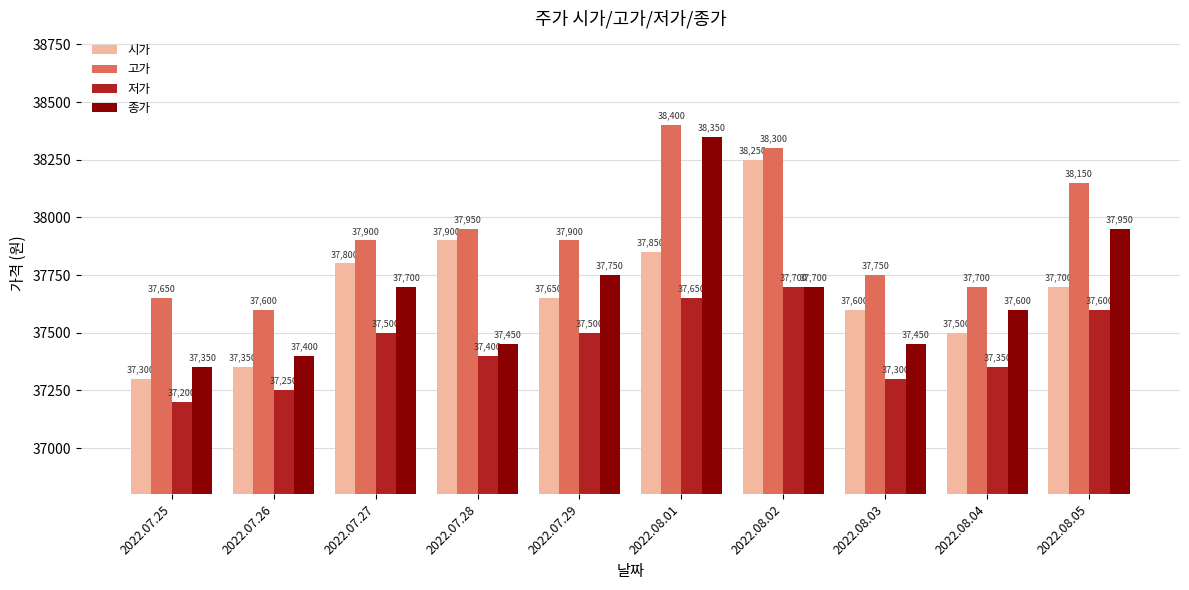

What is the smallest value displayed?

37200